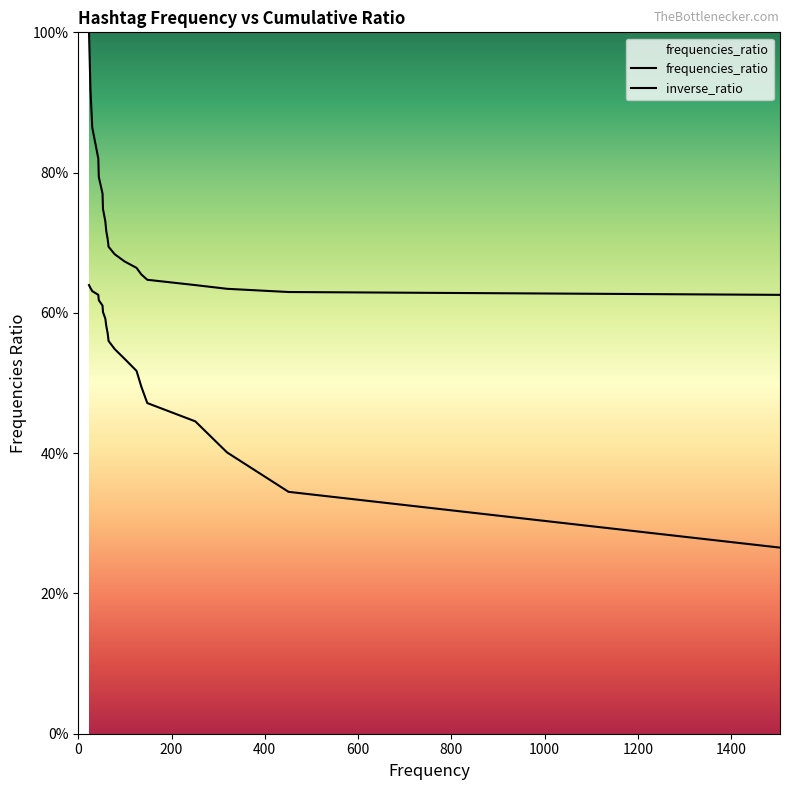

True or false: the data has more than 1 interior local peaks.

False